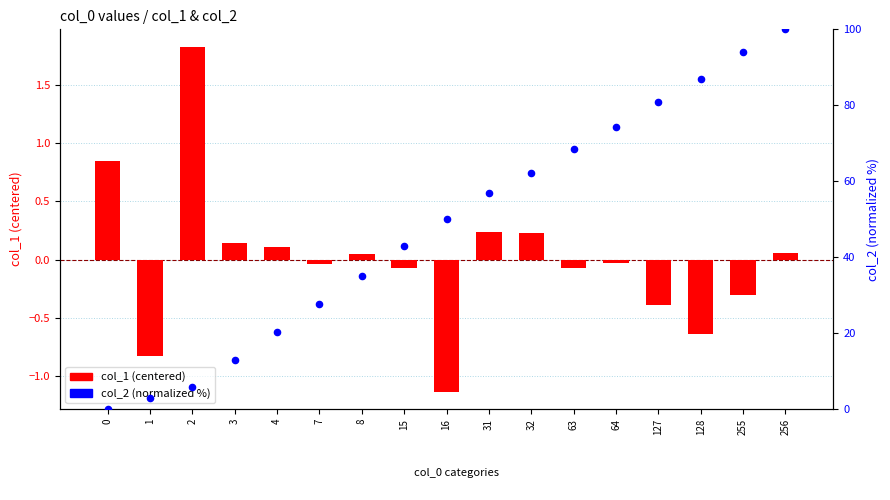

Is the value of col_2 (normalized %) at 128 greater than the value of col_1 (centered) at 31?

Yes